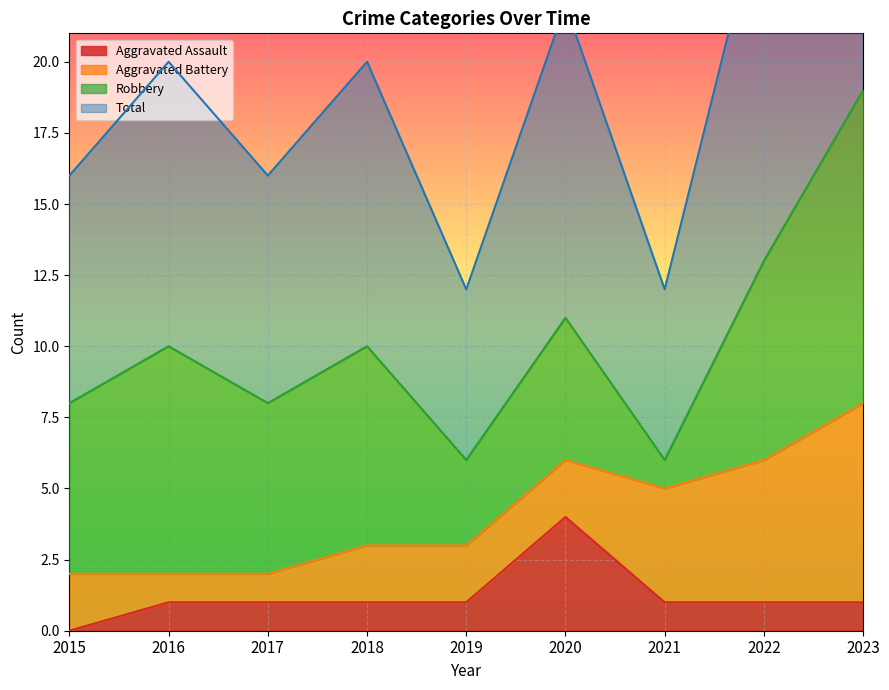

The value of Total at 2018 is 18. True or false?

False